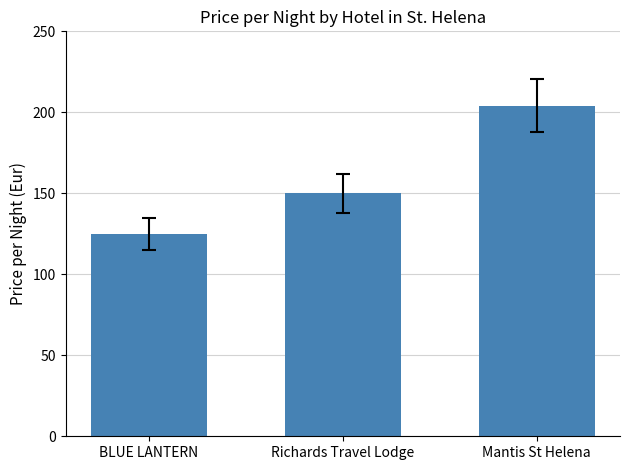

True or false: the data shows 125 at BLUE LANTERN.

True